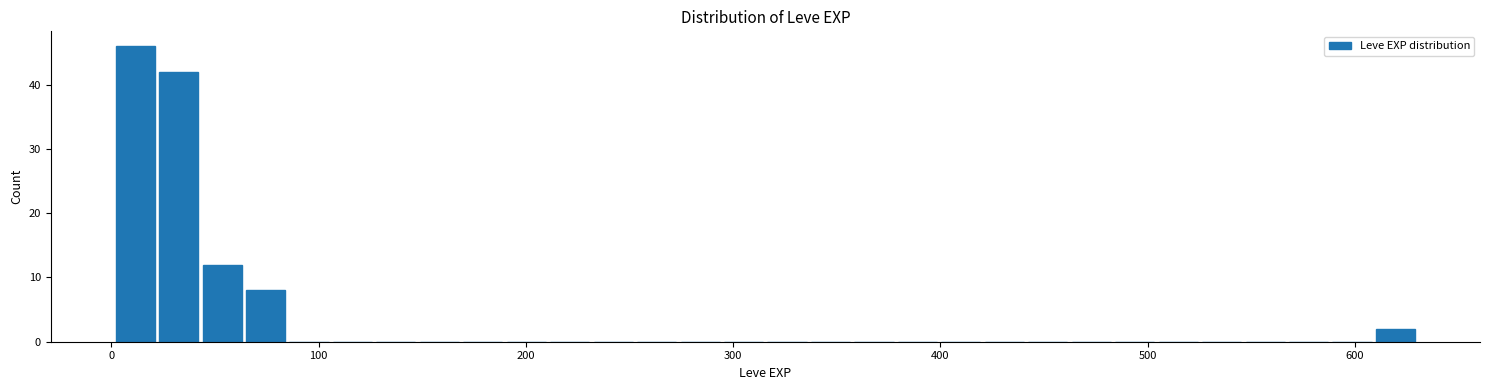

Around what value on the x-axis is the tallest bar? Give the approximate position of its centre, as read against the axis.

10